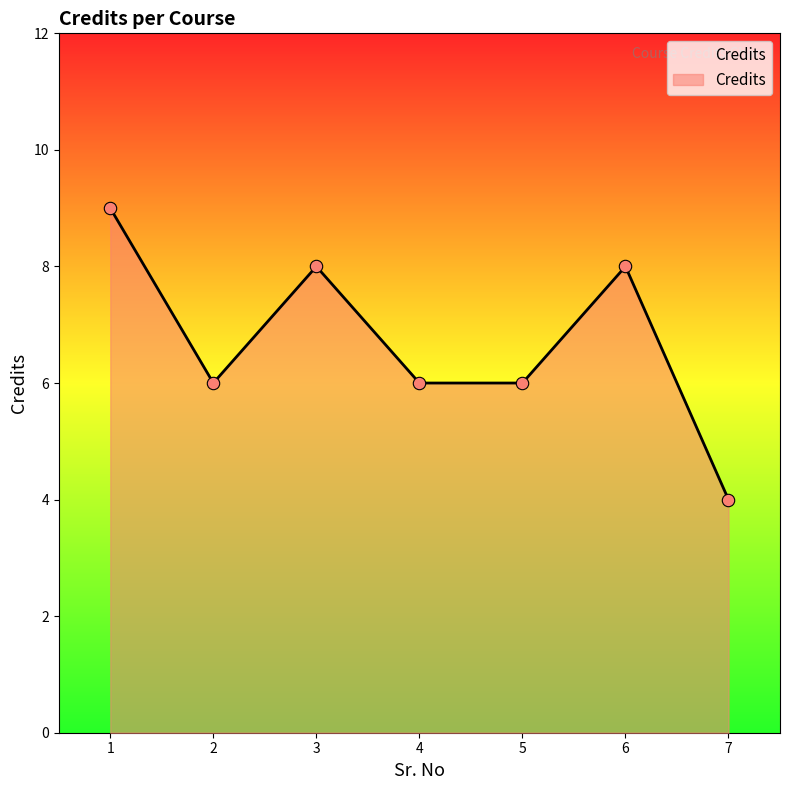

What is the change in value from 5 to 6?

+2